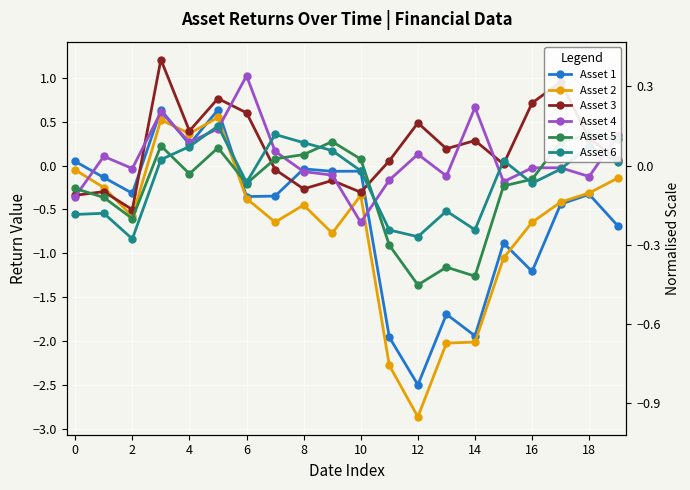

Reading left to right, list all the values displayed in this chart.

Asset 1: 0.0	-0.1	-0.3	0.6	0.2	0.6	-0.4	-0.3	-0.0	-0.1	-0.1	-2.0	-2.5	-1.7	-1.9	-0.9	-1.2	-0.4	-0.3	-0.7
Asset 2: -0.1	-0.3	-0.6	0.5	0.4	0.5	-0.4	-0.6	-0.4	-0.8	-0.3	-2.3	-2.9	-2.0	-2.0	-1.1	-0.6	-0.4	-0.3	-0.1
Asset 3: -0.3	-0.3	-0.5	1.2	0.4	0.8	0.6	-0.0	-0.3	-0.2	-0.3	0.1	0.5	0.2	0.3	0.0	0.7	0.9	0.3	0.1
Asset 4: -0.4	0.1	-0.0	0.6	0.3	0.4	1.0	0.2	-0.1	-0.1	-0.6	-0.2	0.1	-0.1	0.7	-0.2	-0.0	-0.0	-0.1	0.3
Asset 5: -0.3	-0.4	-0.6	0.2	-0.1	0.2	-0.2	0.1	0.1	0.3	0.1	-0.9	-1.4	-1.2	-1.3	-0.2	-0.2	0.3	0.3	0.3
Asset 6: -0.6	-0.5	-0.8	0.1	0.2	0.4	-0.2	0.4	0.3	0.2	-0.1	-0.7	-0.8	-0.5	-0.7	0.1	-0.2	-0.0	0.2	0.0